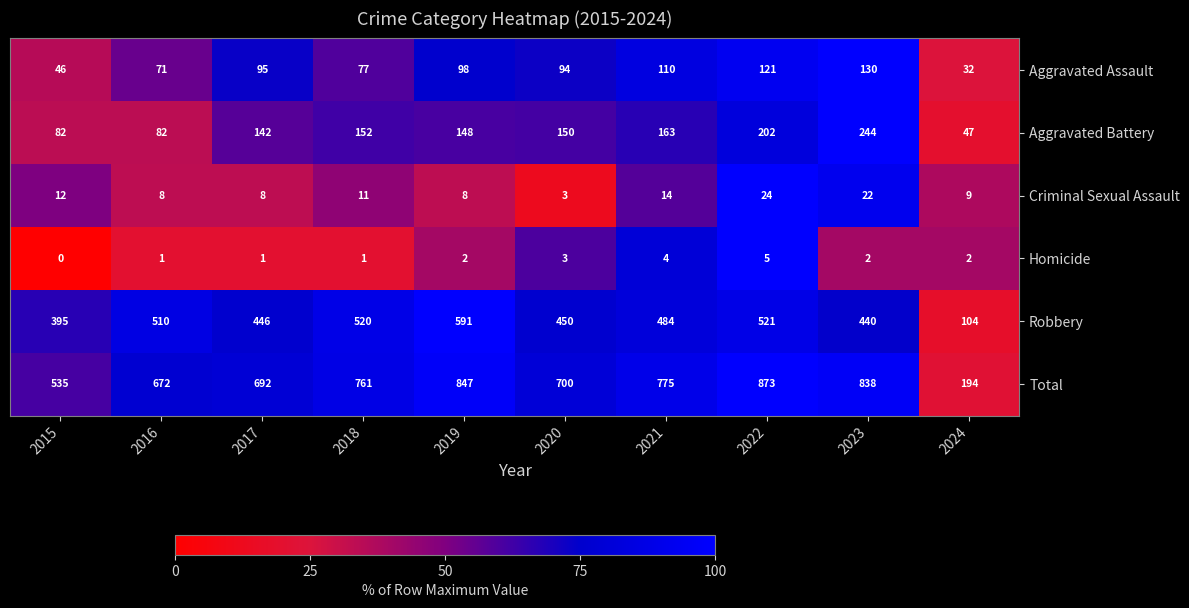

Read the Aggravated Assault value at 2024, to the nearest 10.

30